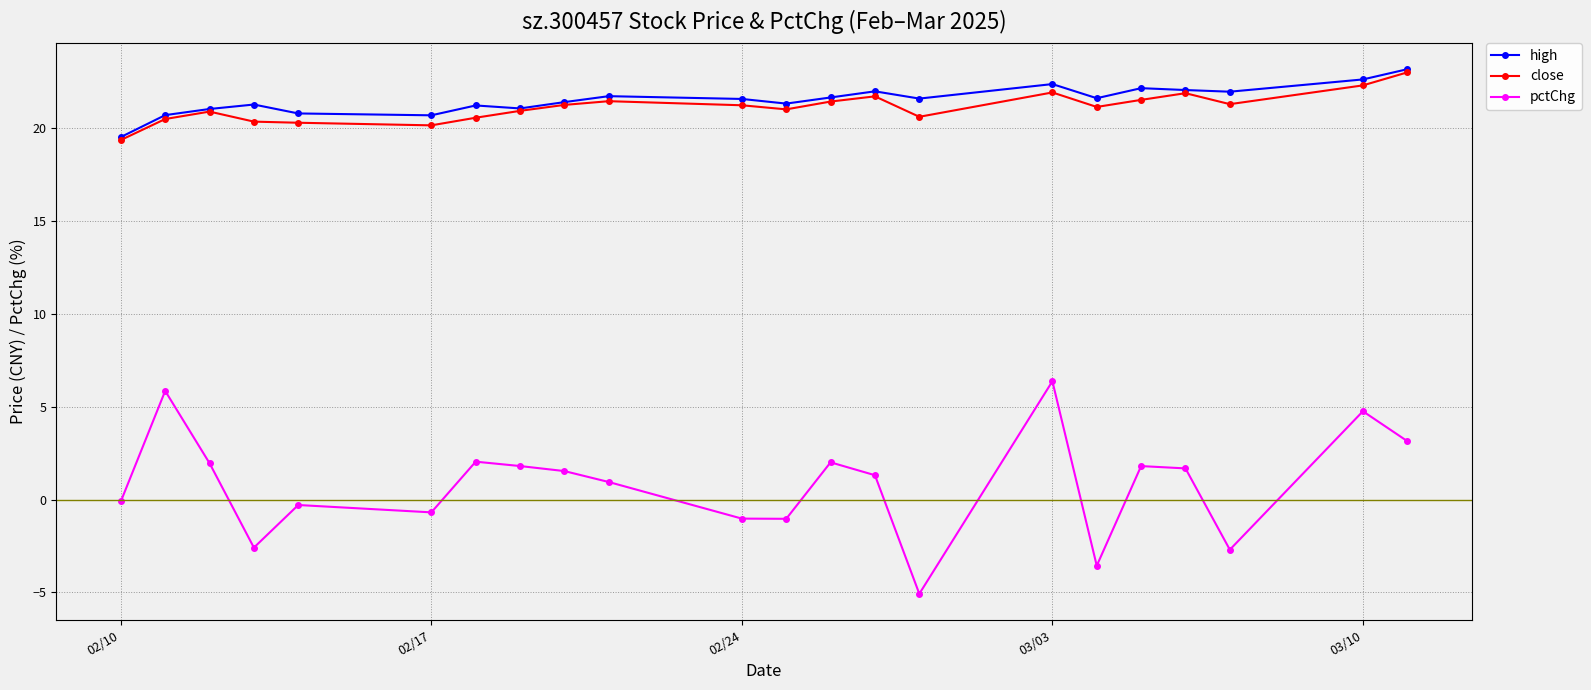

Which series has the largest range (max minus min)?

pctChg